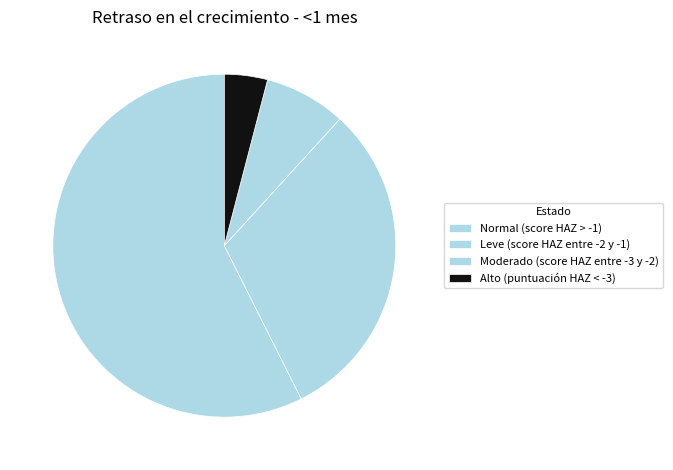

Is it true that Normal (score HAZ > -1) is 57% of the pie?

True